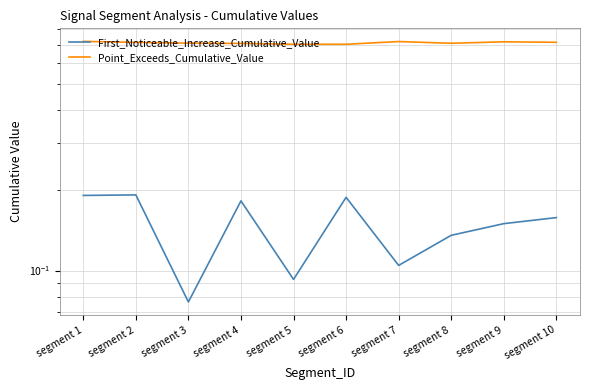

What are all the series names shown in the legend?

First_Noticeable_Increase_Cumulative_Value, Point_Exceeds_Cumulative_Value